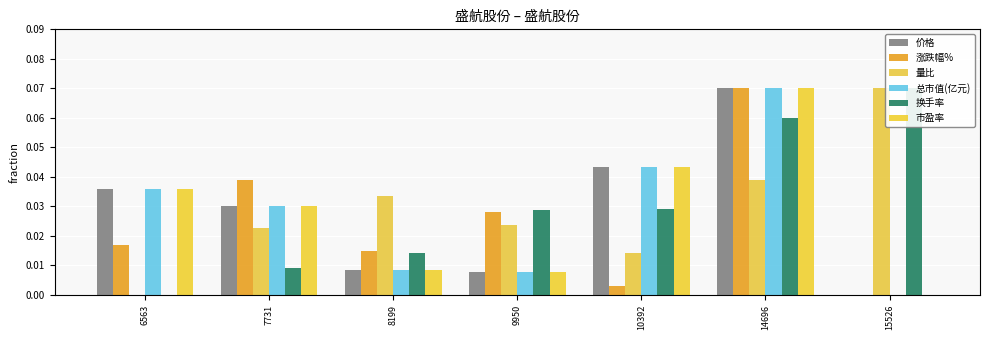

Count the number of categories in the chart.

7